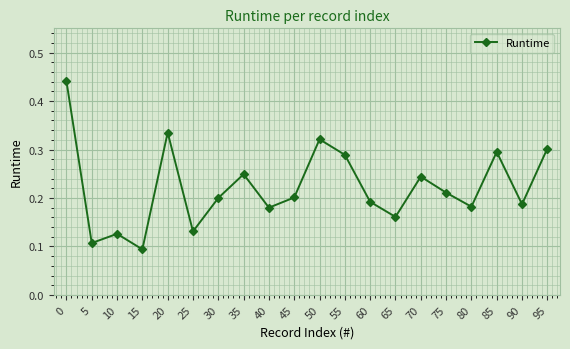

Does the chart have visible grid lines?

Yes